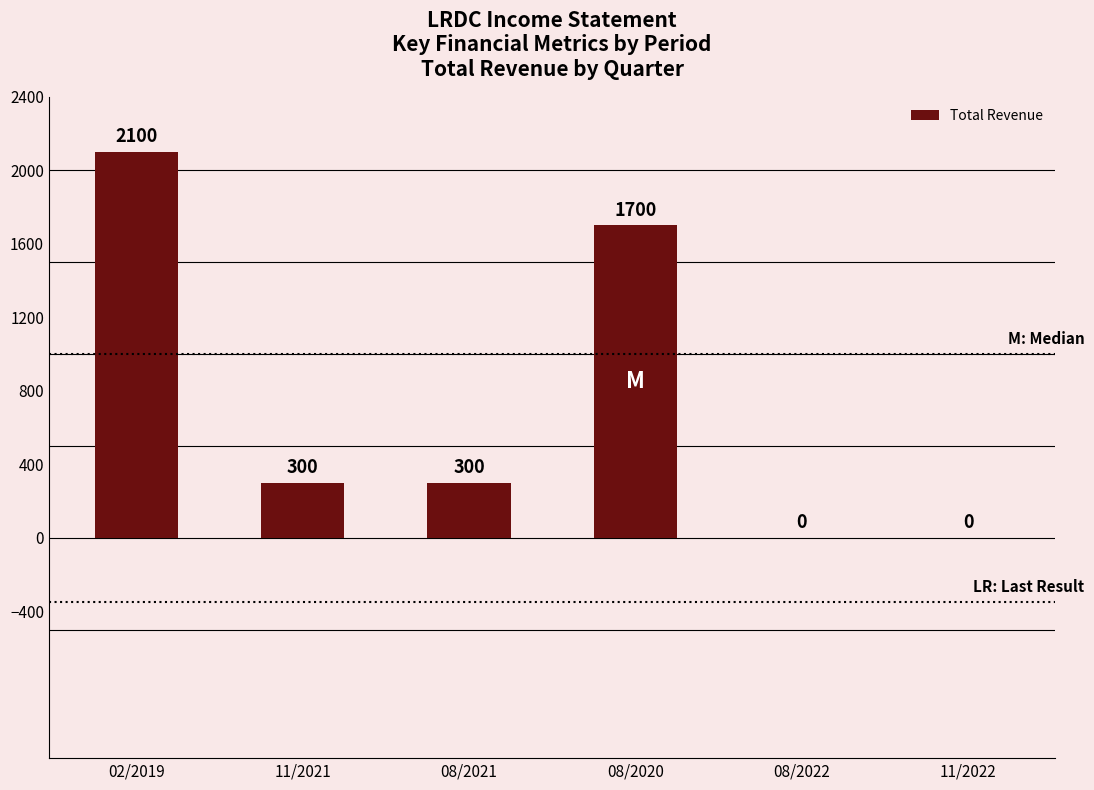

Is it true that the value at 11/2021 is 134?

False